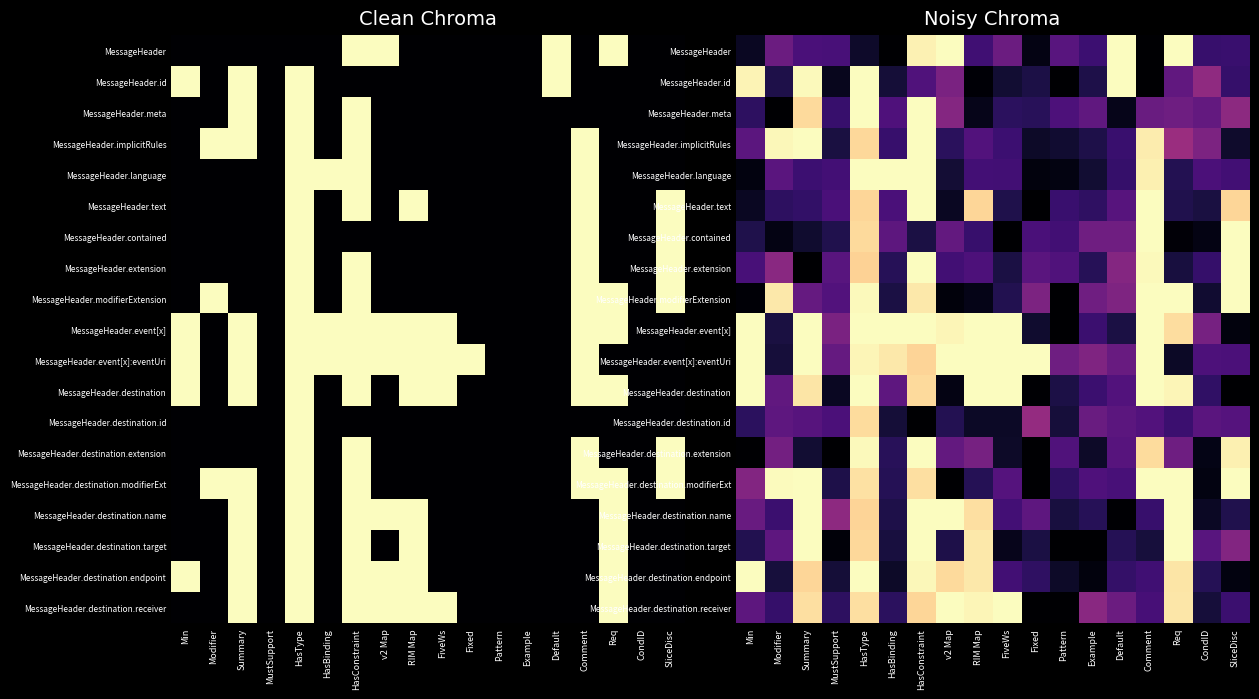

Where is MessageHeader nearest to the value 0?

HasBinding